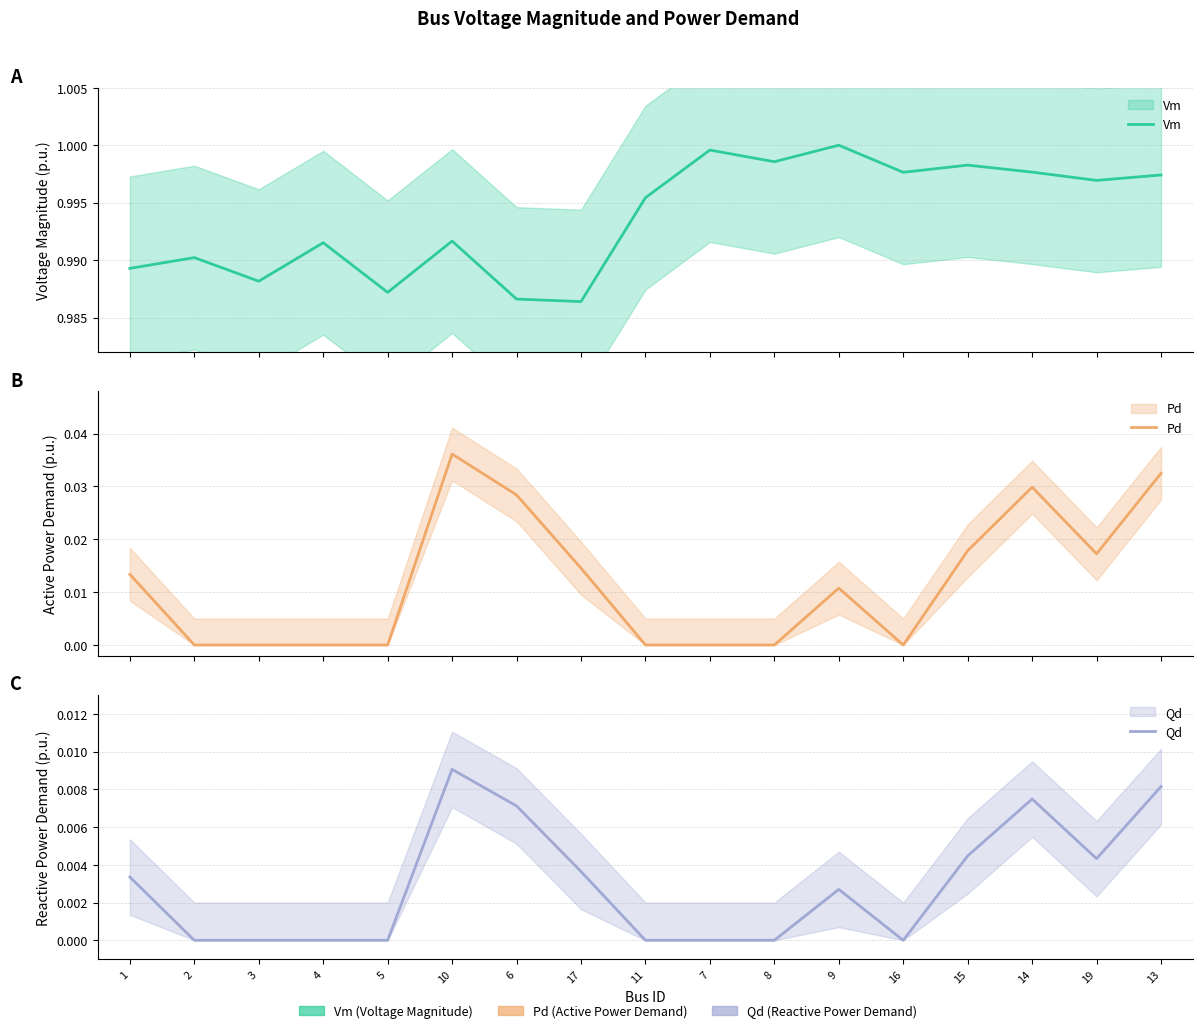

True or false: Qd has a value of 0.0 at 15.

True